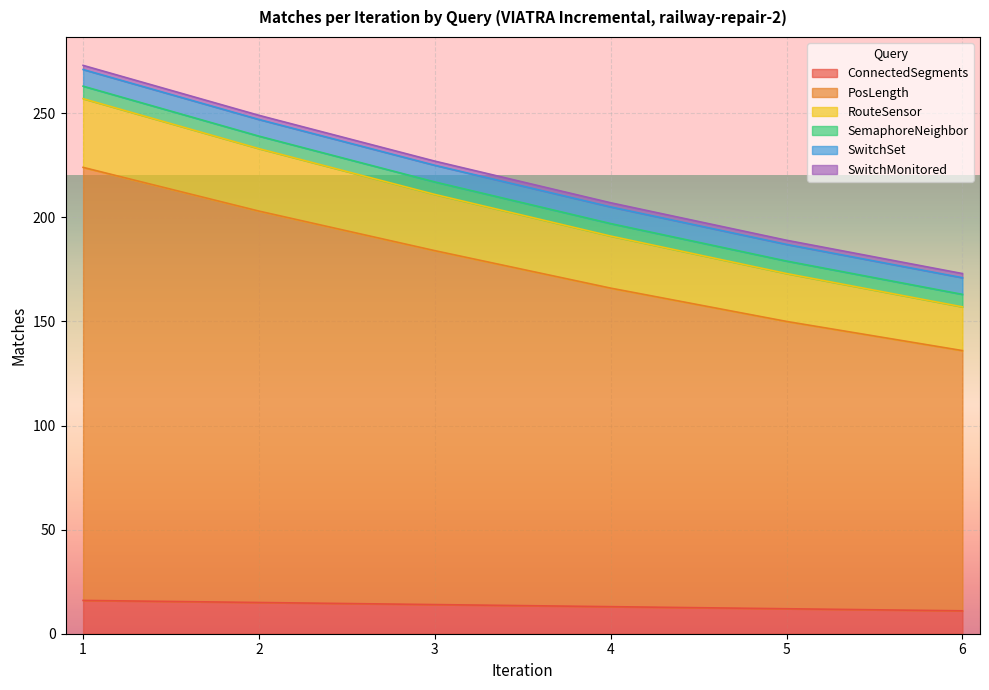

What is the lowest value of the ConnectedSegments series?

11